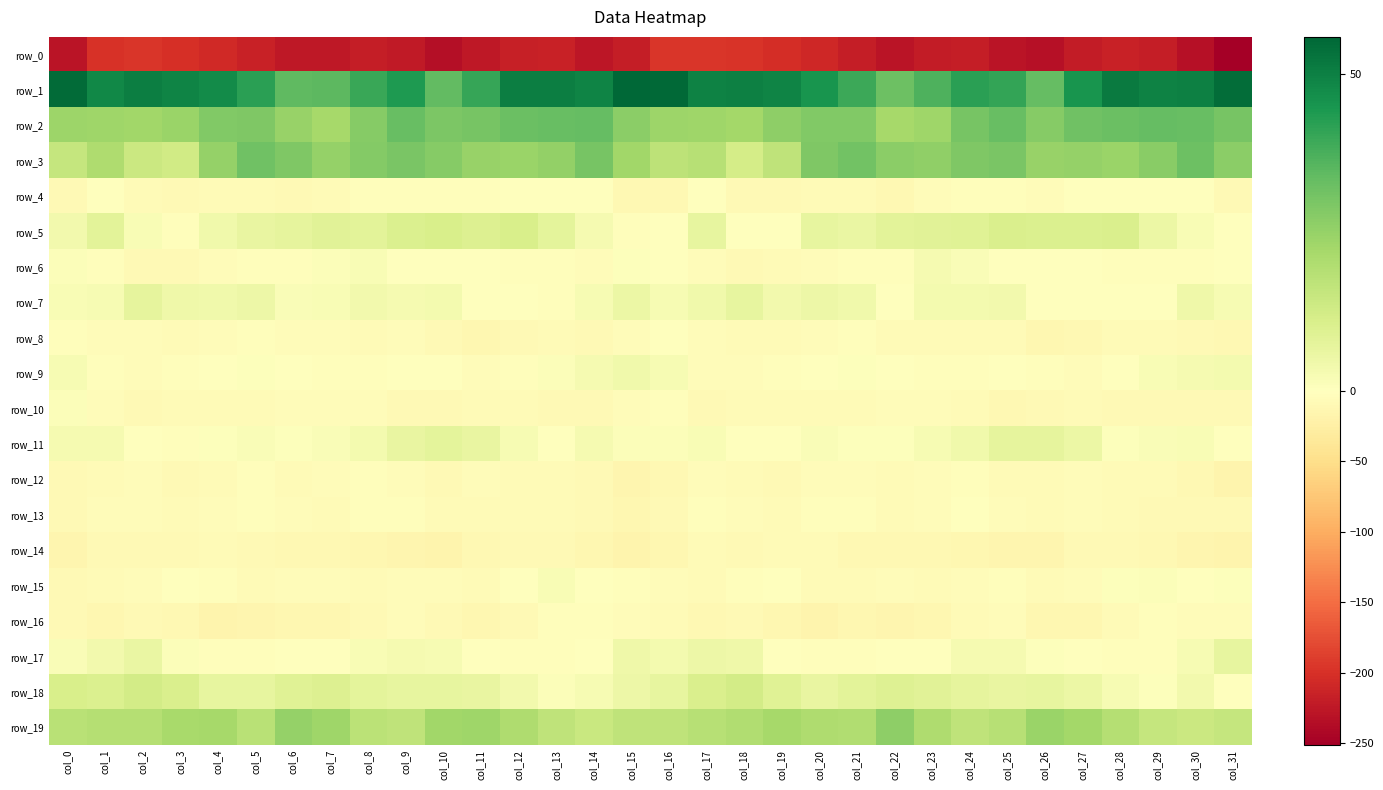

Is it true that row_0 equals -195.0 at col_2?

True